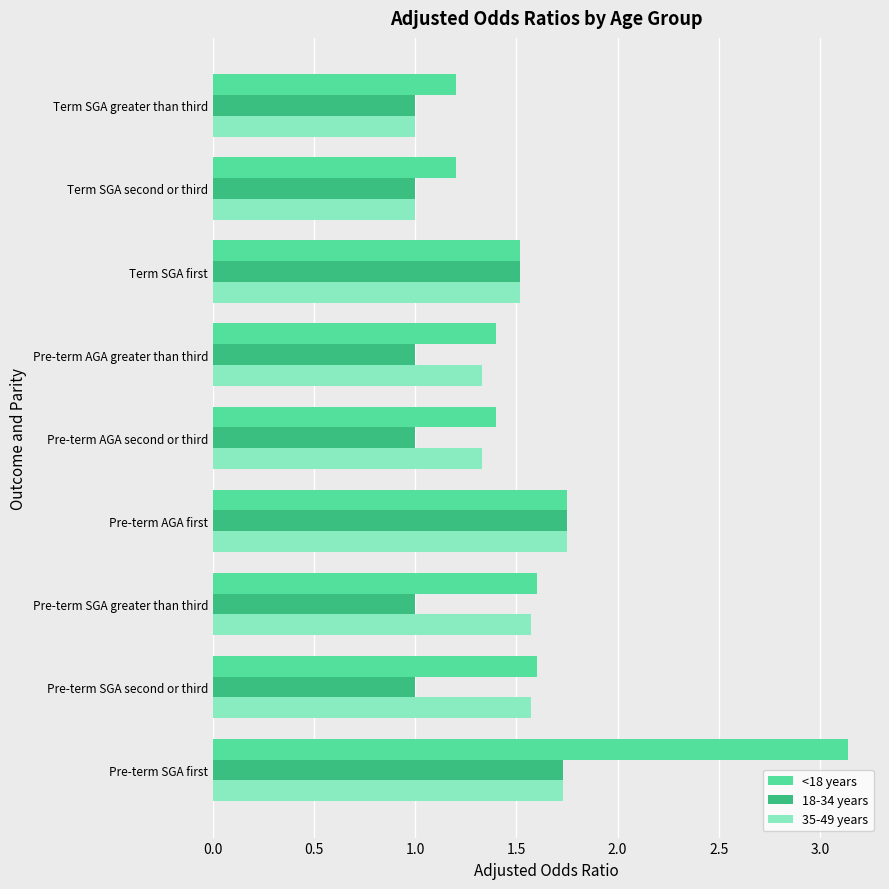

The value of 18-34 years at Pre-term AGA second or third is 0.6. True or false?

False